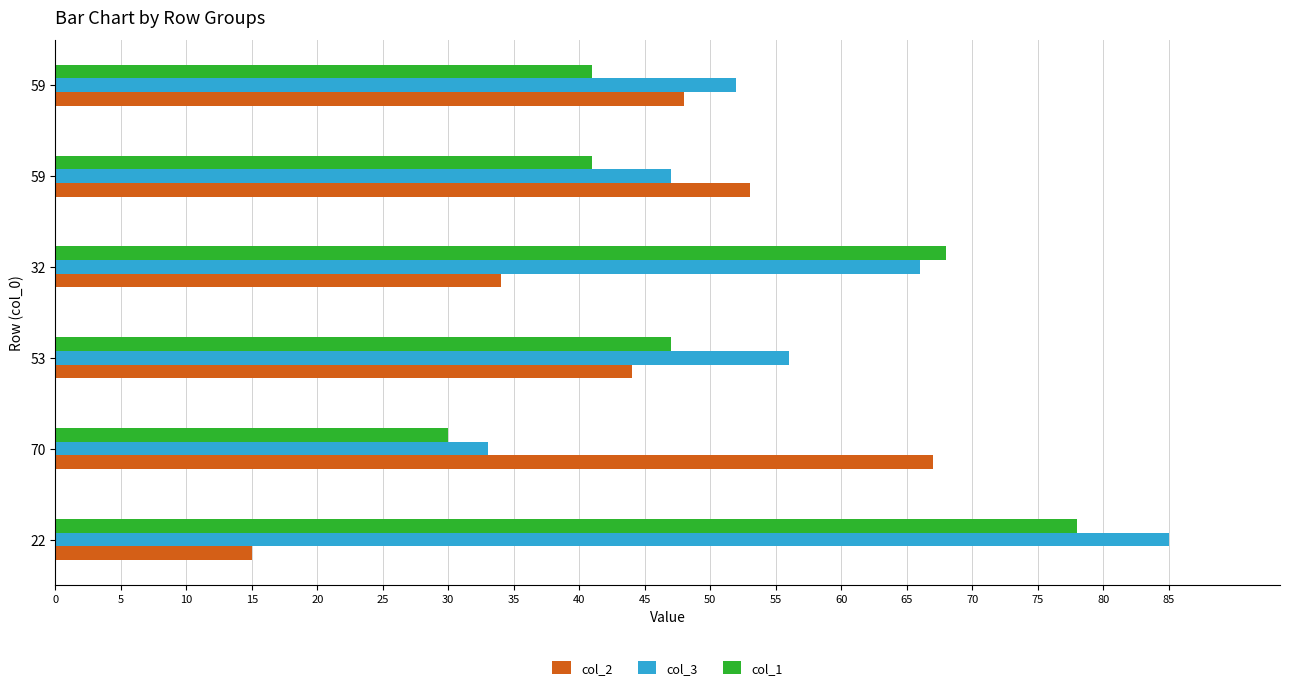

What is the maximum value for col_2?

67